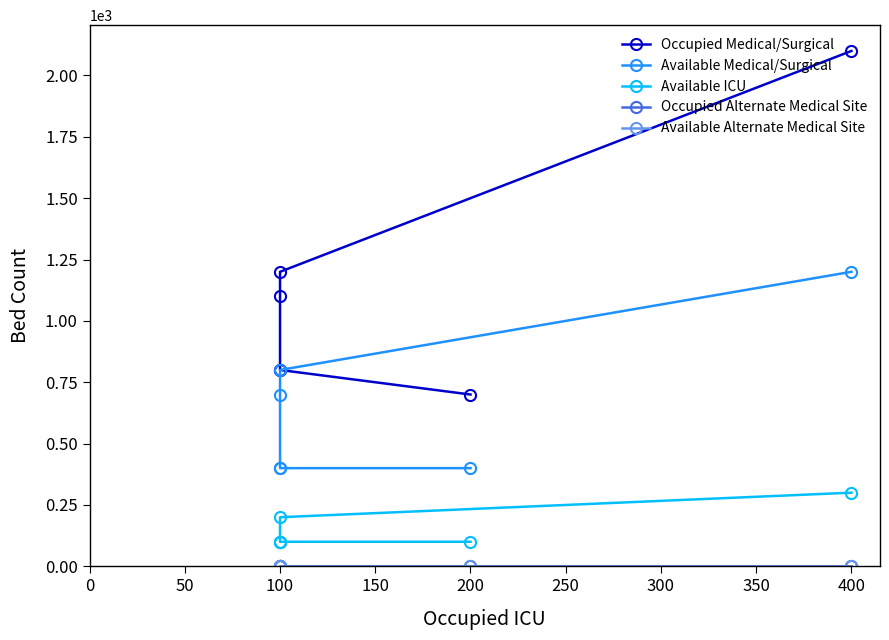

True or false: Available Medical/Surgical and Available Alternate Medical Site intersect in this chart.

False